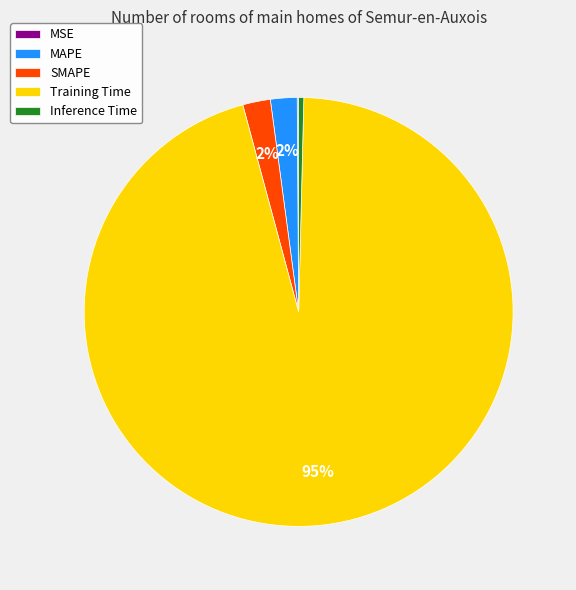

What percentage is the MAPE slice, to the nearest percent?

2%